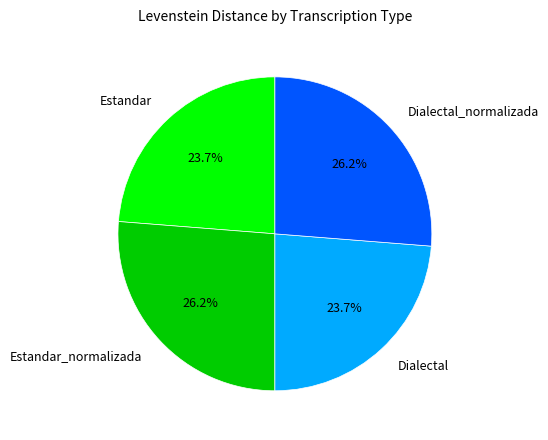

Does Estandar_normalizada represent more than half of the total?

No